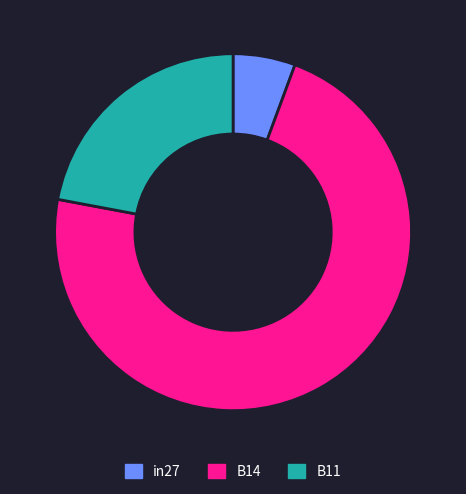

How many segments does this pie chart have?

3